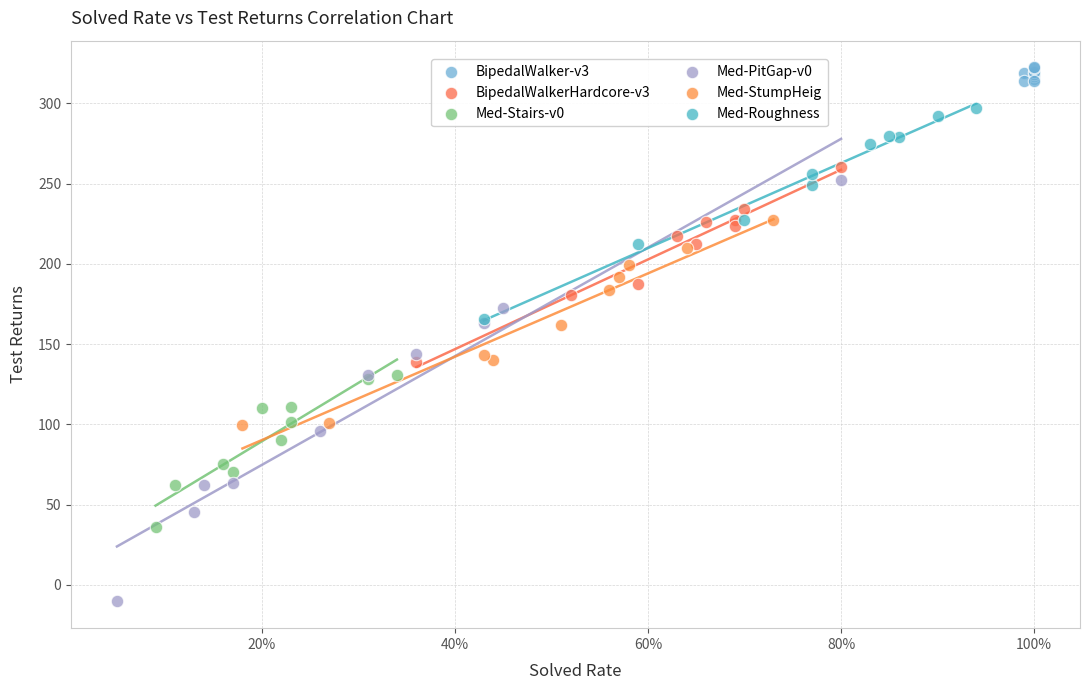

Which series contains the lowest Y value?

Med-PitGap-v0